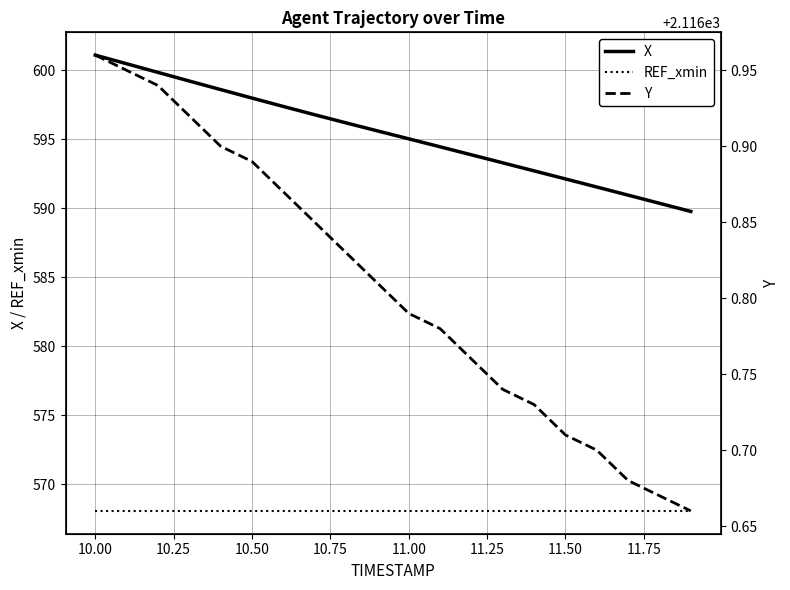

Count the Y values in the range 2116 to 2117.

20